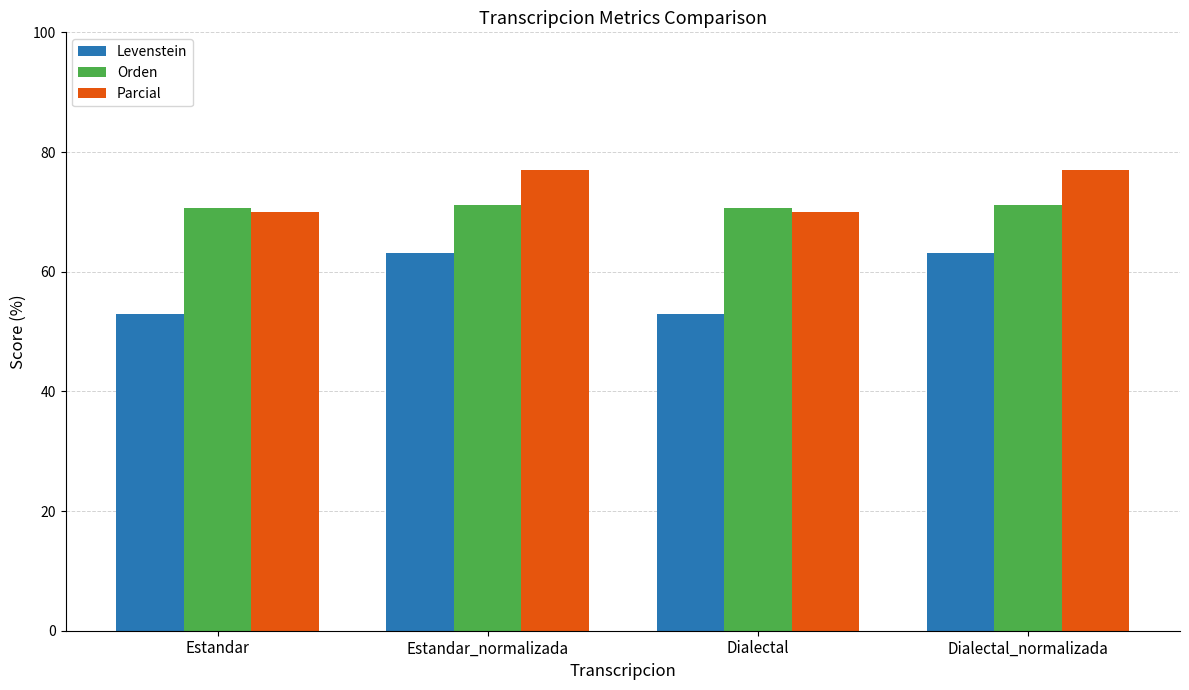

What is the sum of all Levenstein values?

231.9